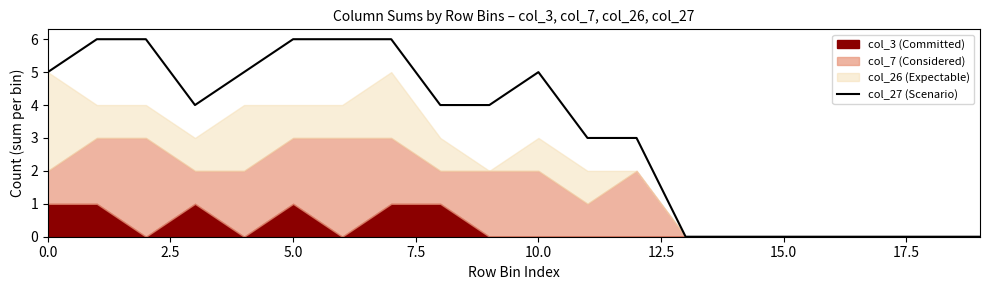

Reading left to right, extract all data points from this chart.

5	6	6	4	5	6	6	6	4	4	5	3	3	0	0	0	0	0	0	0